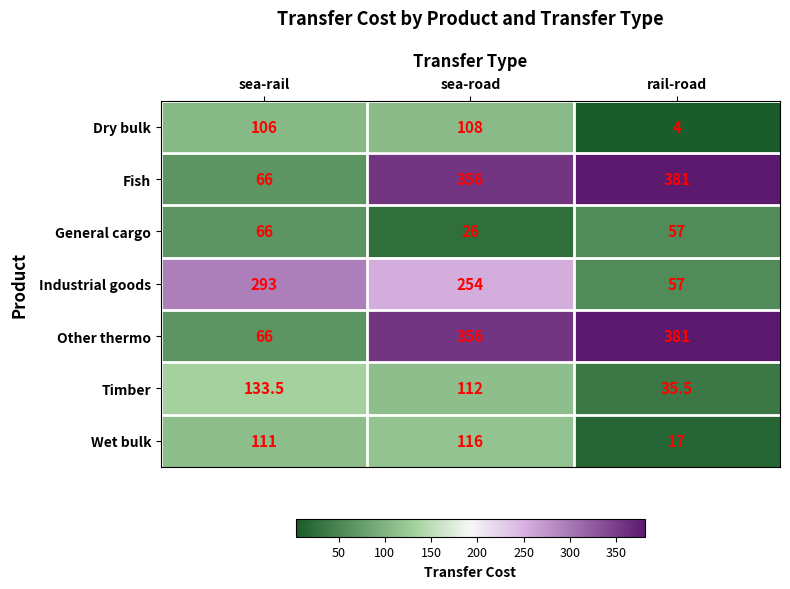

What is the total value across all series at sea-rail?

841.5